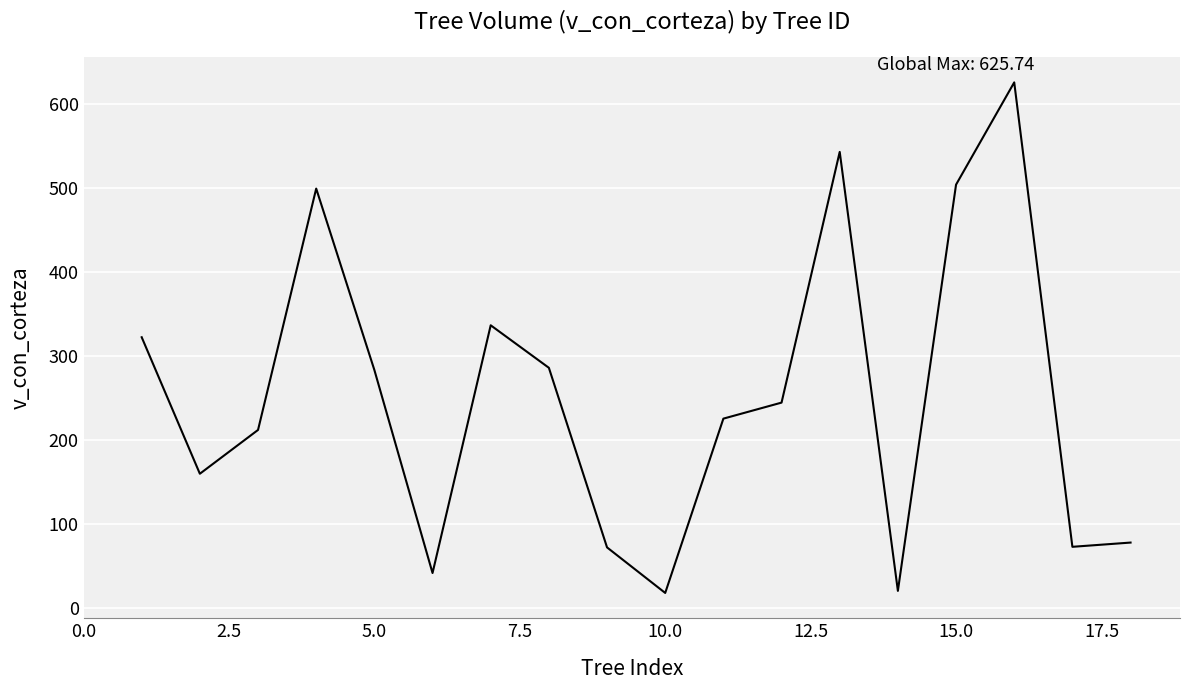

Does the chart display data point markers on the line(s)?

No